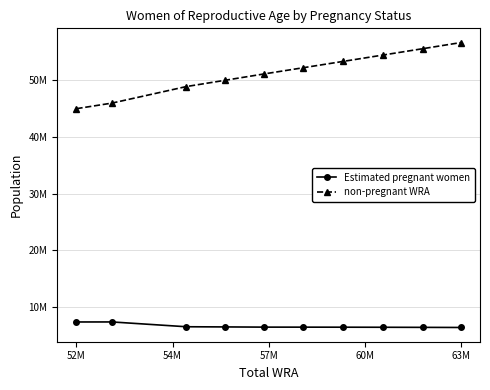

At which category is the sum across all series the highest?

63M